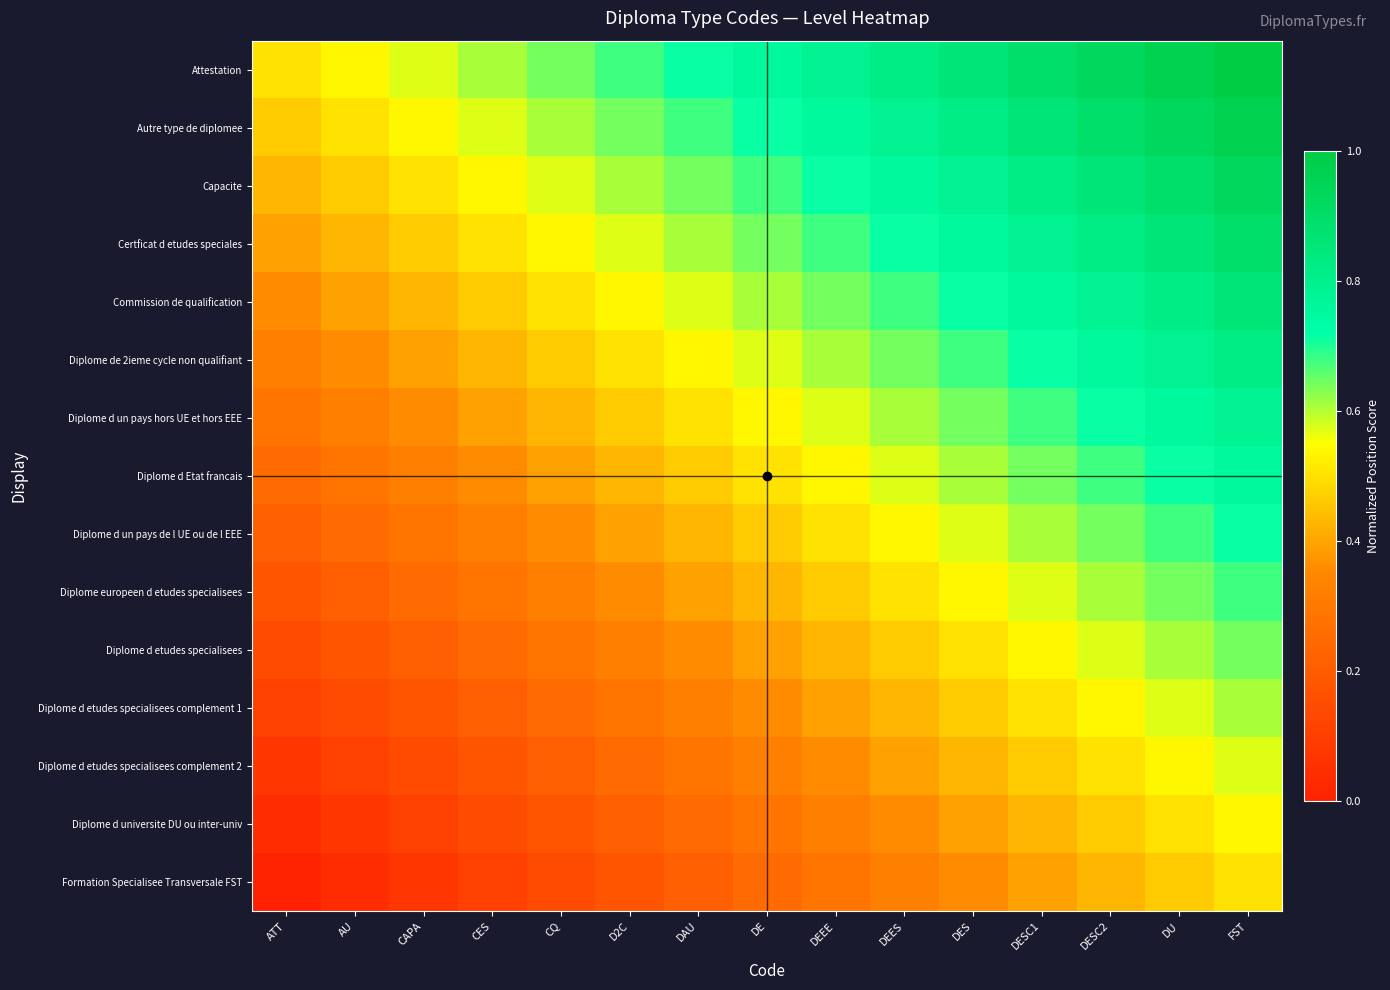

At which category is the sum across all series the highest?

FST